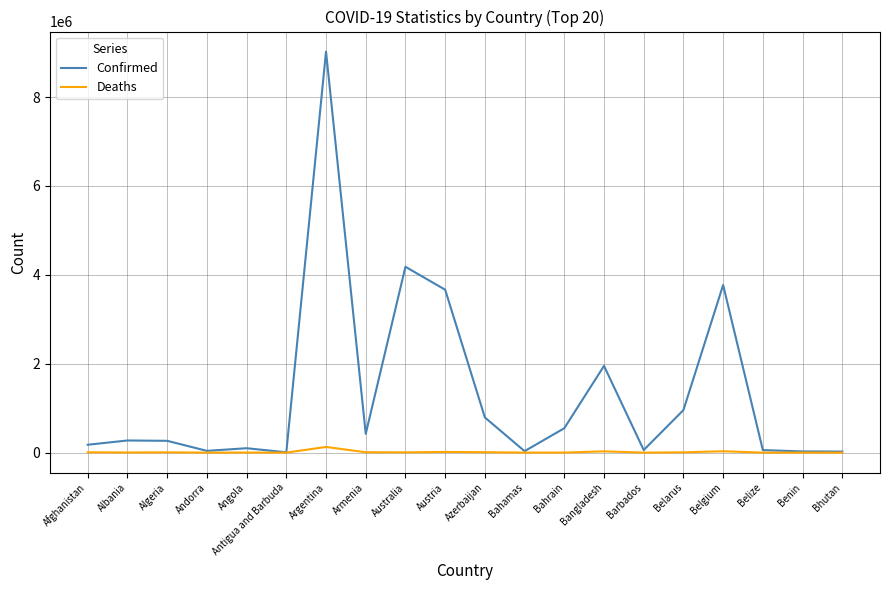

At which category is the sum across all series the highest?

Argentina